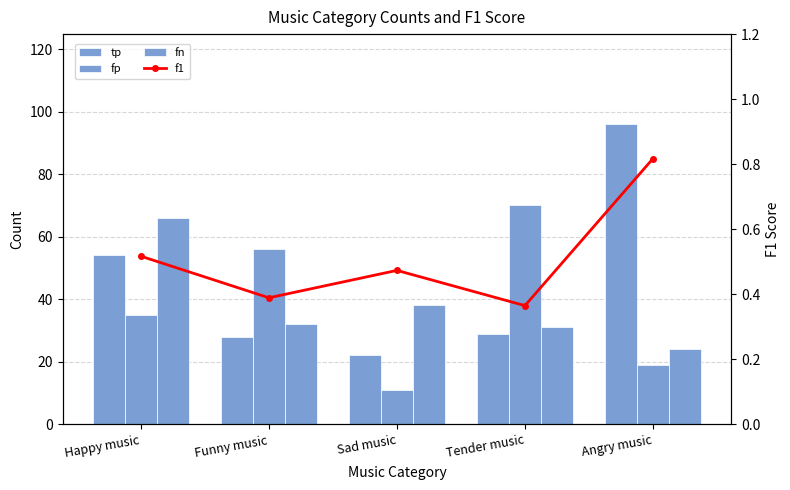

Between Sad music and Tender music, which series saw the biggest shift?

fp